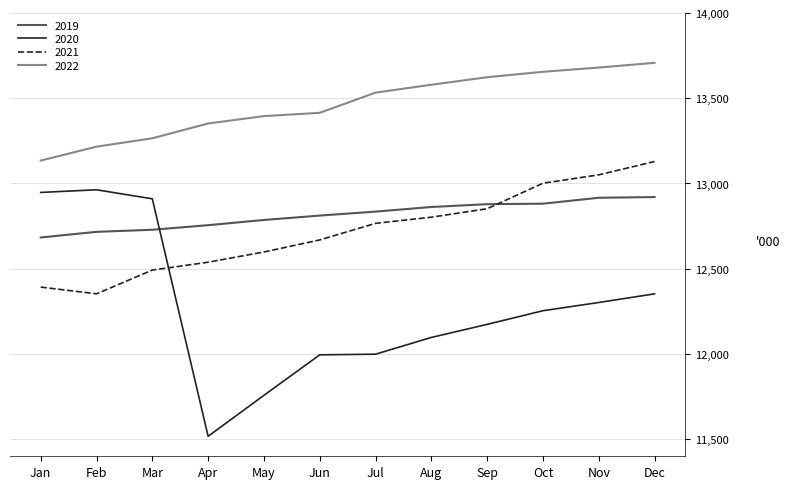

What are all the series names shown in the legend?

2019, 2020, 2021, 2022